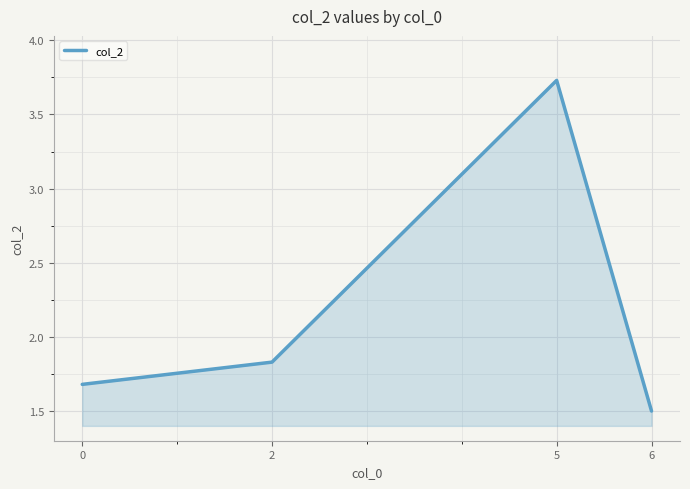

True or false: the data shows 1.5 at 6.

True